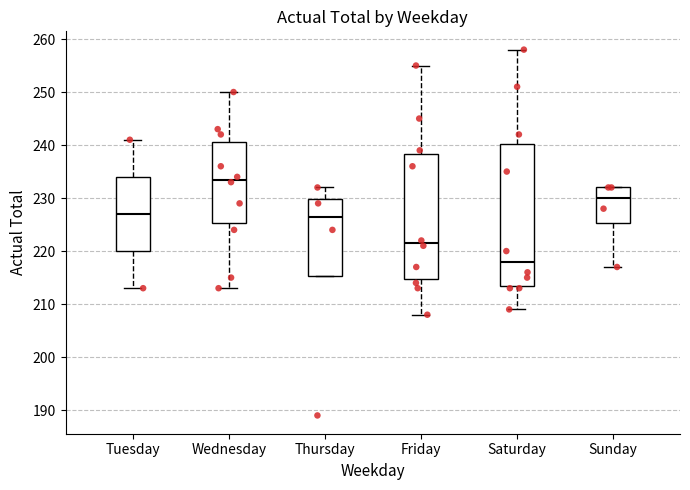

Reading left to right, read every box against the y-axis: the position of its median line, the range the box covers, and the ends of its whiskers. The values are not printed on the chart, so give them approximately, as read against the axis.

Tuesday: median 227, box 220 to 234, whiskers 213 to 241
Wednesday: median 234, box 225 to 241, whiskers 213 to 250
Thursday: median 227, box 215 to 230, whiskers 215 to 232
Friday: median 222, box 215 to 238, whiskers 208 to 255
Saturday: median 218, box 214 to 240, whiskers 209 to 258
Sunday: median 230, box 225 to 232, whiskers 217 to 232